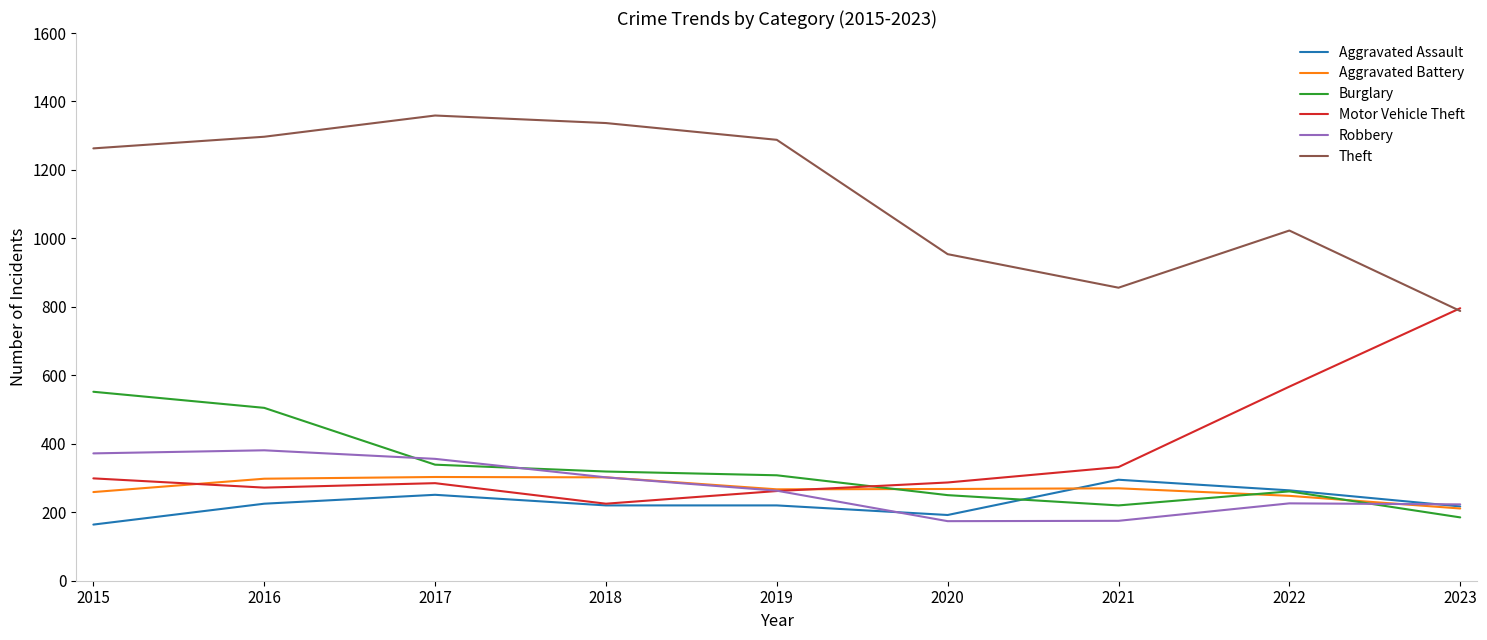

In Aggravated Battery, how many points are lower than both neighbors (excluding endpoints)?

1